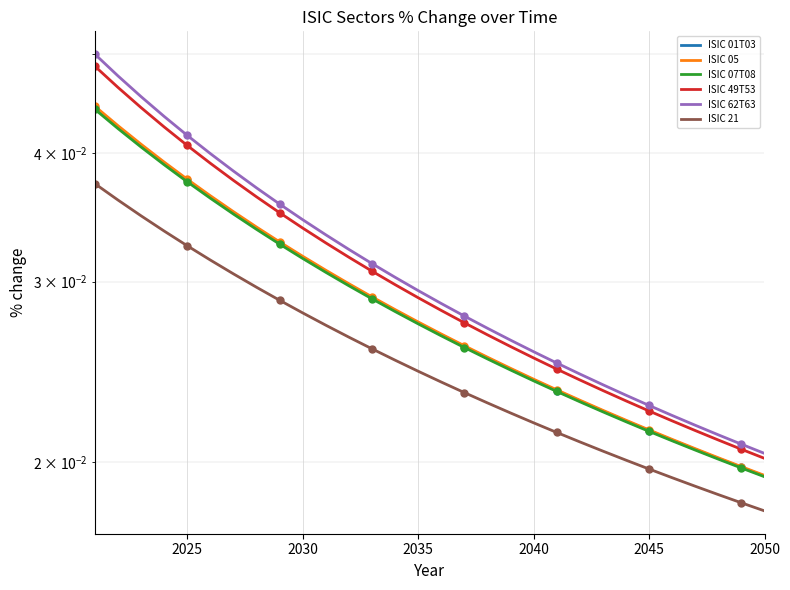

Is the value of ISIC 21 at 2040 greater than the value of ISIC 01T03 at 2025?

No